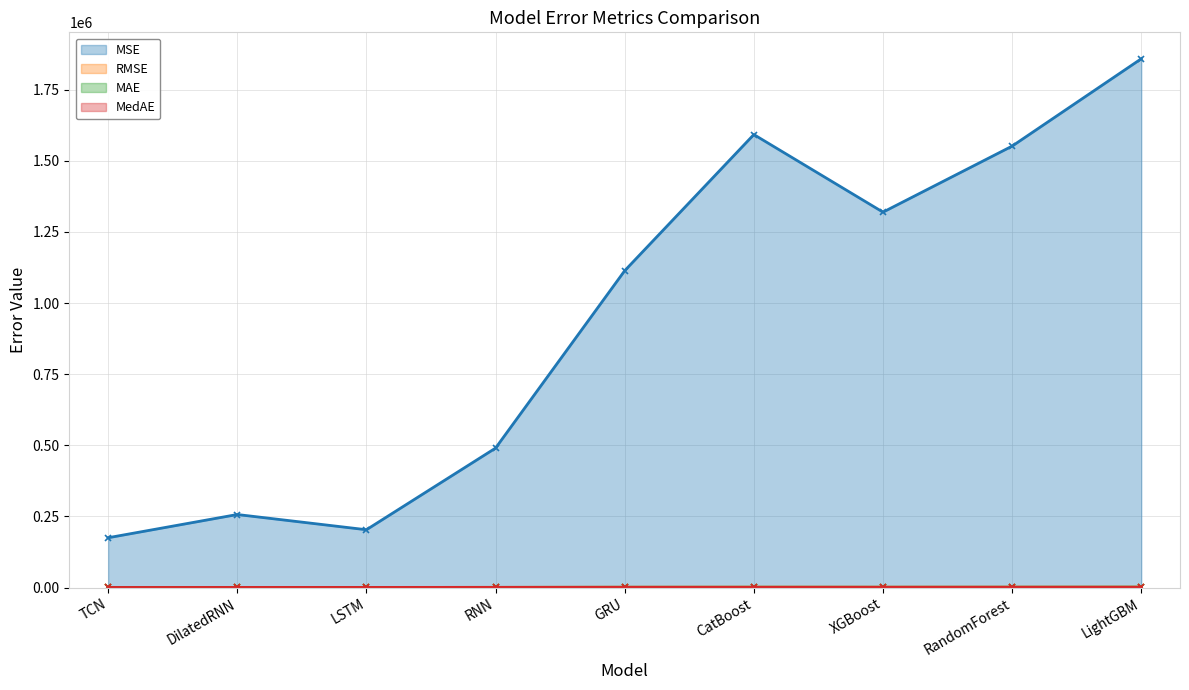

The value of MSE at RandomForest is 2298501.6. True or false?

False